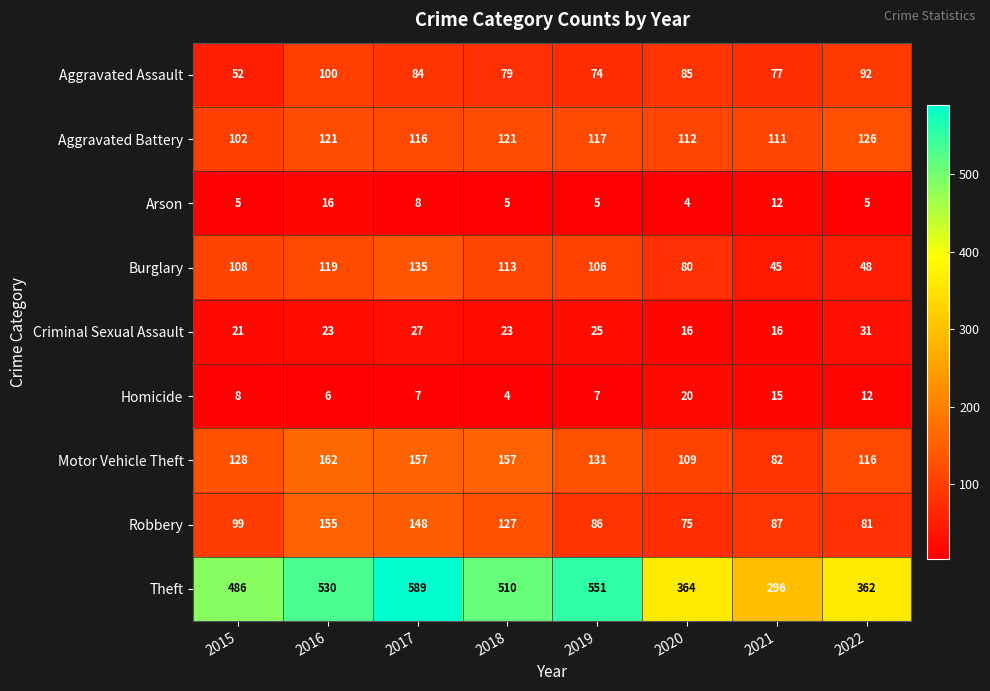

True or false: Aggravated Assault has a value of 74 at 2019.

True